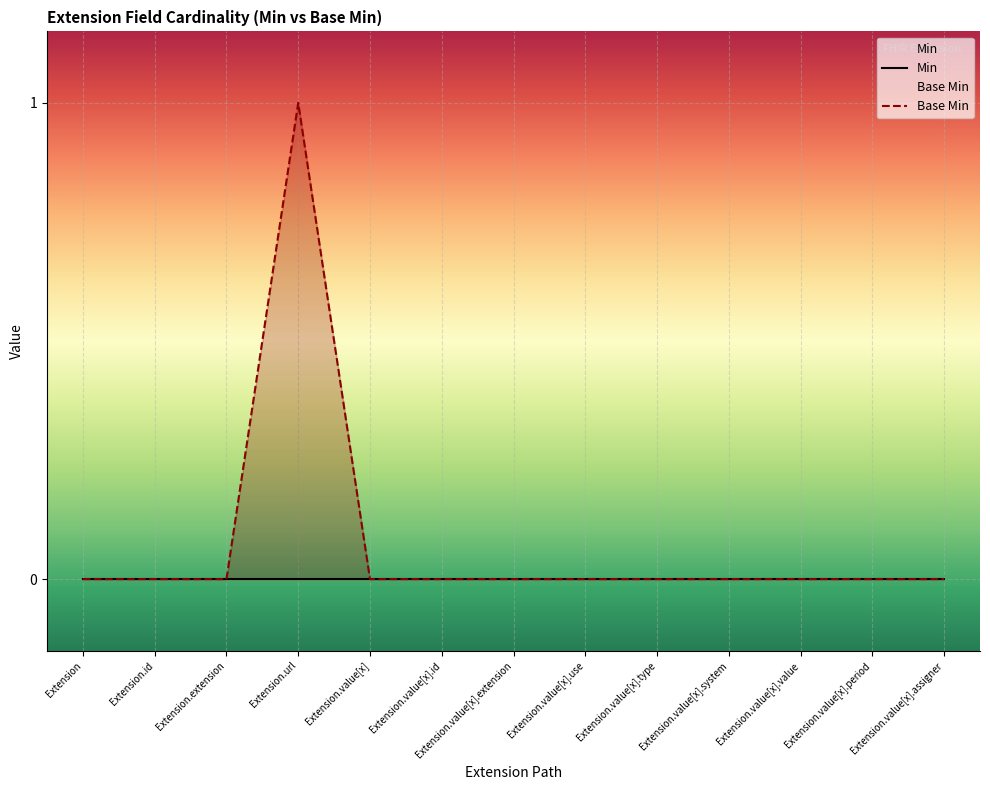

What is the label of the 13th point from the left?

Extension.value[x].assigner